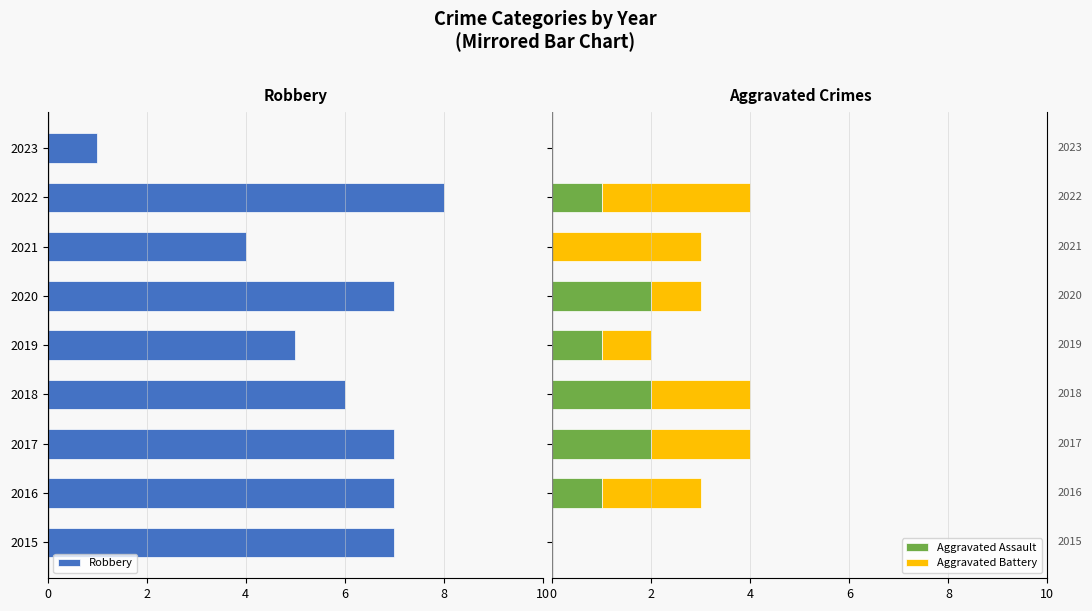

Which has a higher value, 2021 or 2023?

2023